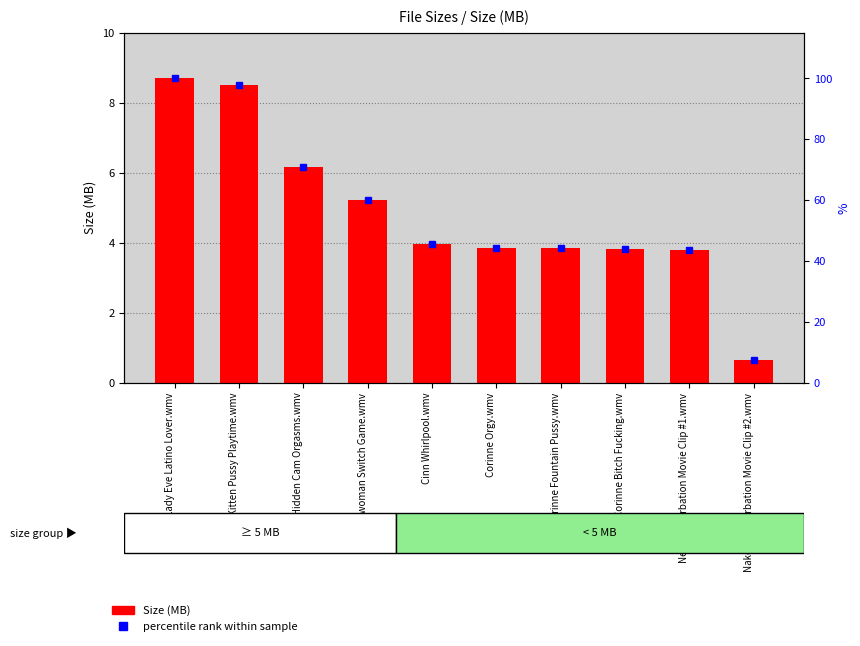

How many distinct data groups are displayed?

2